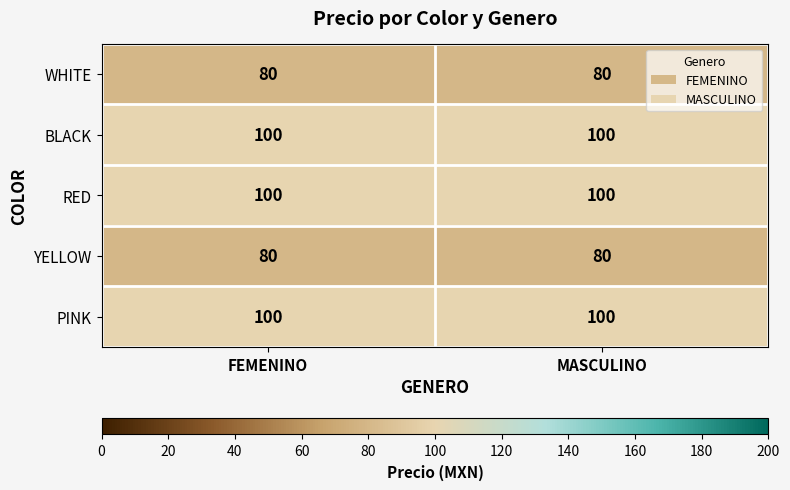

What is the greatest value displayed?

100